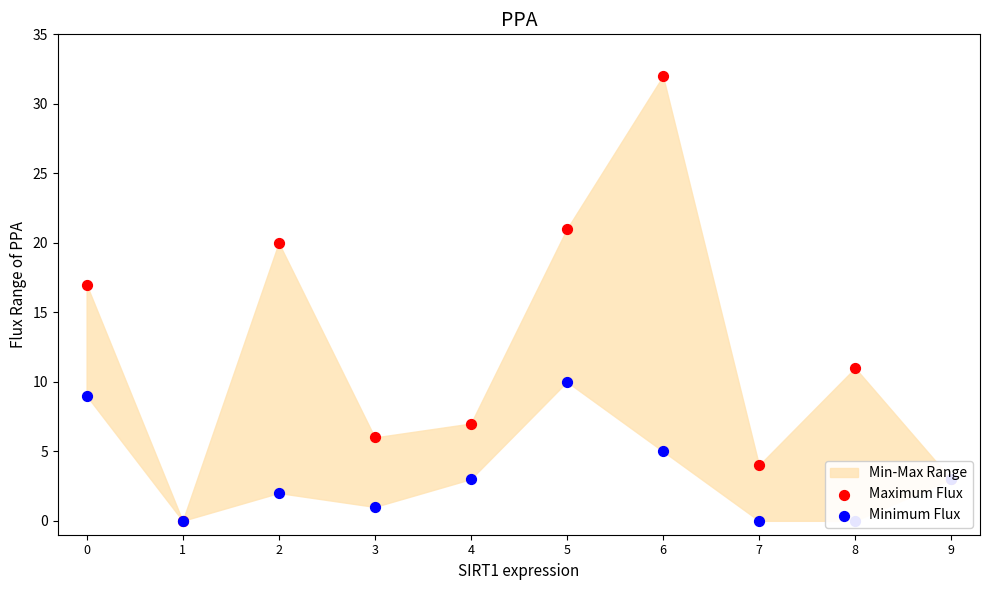

Which series contains the lowest Y value?

Maximum Flux